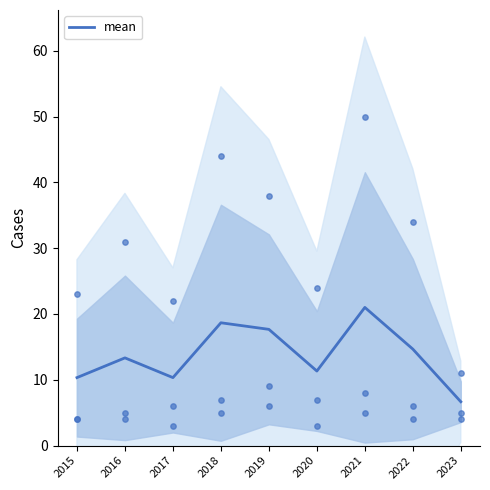

Which series has the largest total across all categories?

Robbery